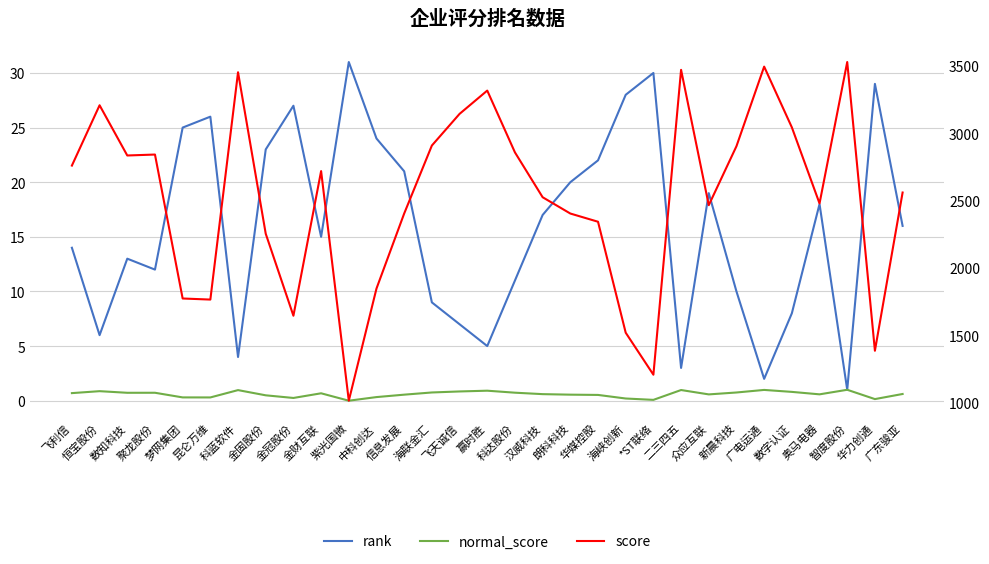

Reading left to right, extract all data points from this chart.

rank: 14.0	6.0	13.0	12.0	25.0	26.0	4.0	23.0	27.0	15.0	31.0	24.0	21.0	9.0	7.0	5.0	11.0	17.0	20.0	22.0	28.0	30.0	3.0	19.0	10.0	2.0	8.0	18.0	1.0	29.0	16.0
normal_score: 0.7	0.9	0.7	0.7	0.3	0.3	1.0	0.5	0.3	0.7	0.0	0.3	0.6	0.8	0.8	0.9	0.7	0.6	0.6	0.5	0.2	0.1	1.0	0.6	0.8	1.0	0.8	0.6	1.0	0.1	0.6
score: 2759.0	3207.0	2834.0	2841.0	1772.0	1764.0	3452.0	2253.0	1644.0	2718.0	1013.0	1846.0	2403.0	2908.0	3143.0	3316.0	2857.0	2524.0	2403.0	2342.0	1518.0	1206.0	3470.0	2465.0	2903.0	3494.0	3043.0	2478.0	3528.0	1384.0	2559.0